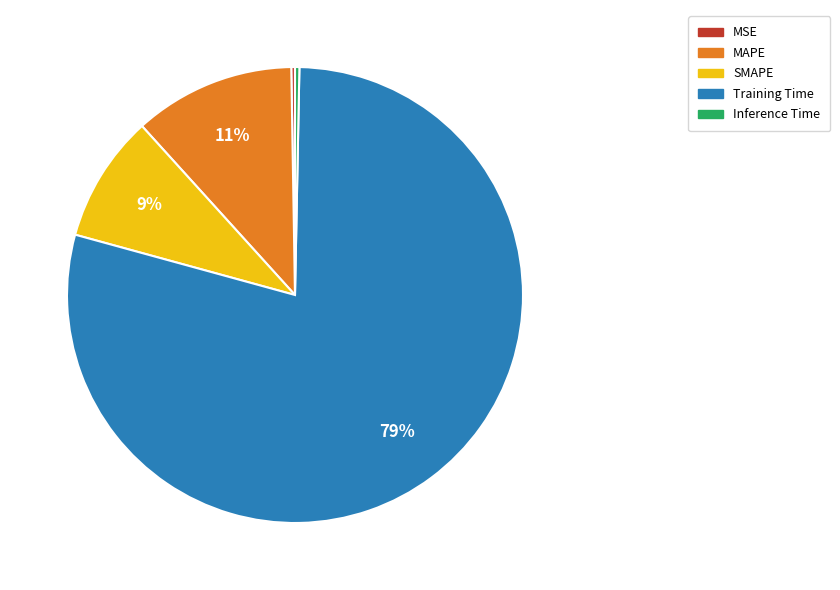

Which slice is the largest?

Training Time